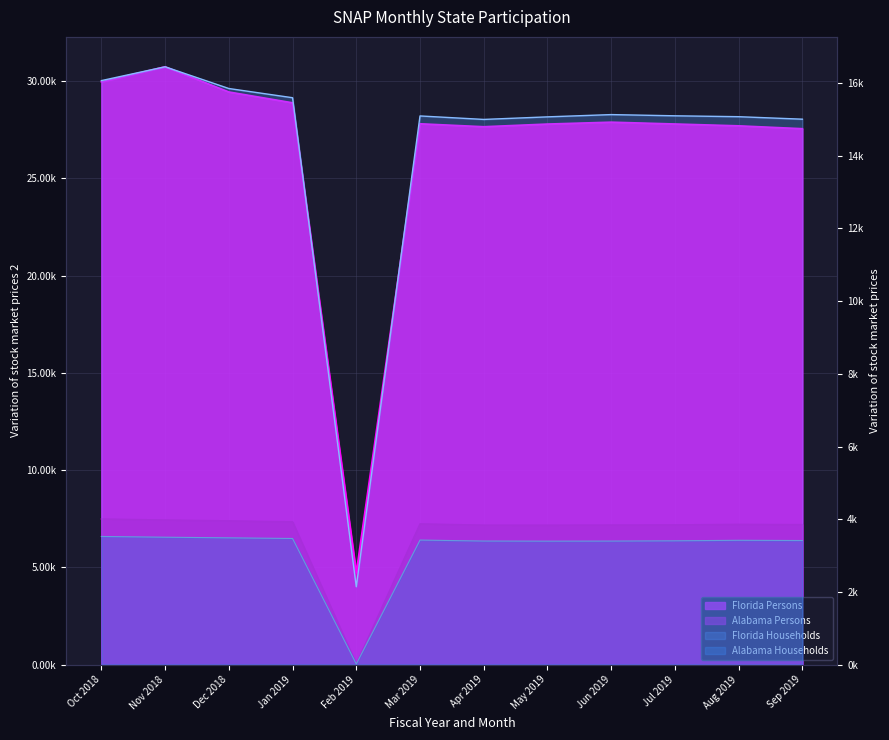

What is the difference between the maximum and minimum values in the Florida Persons series?

26.0